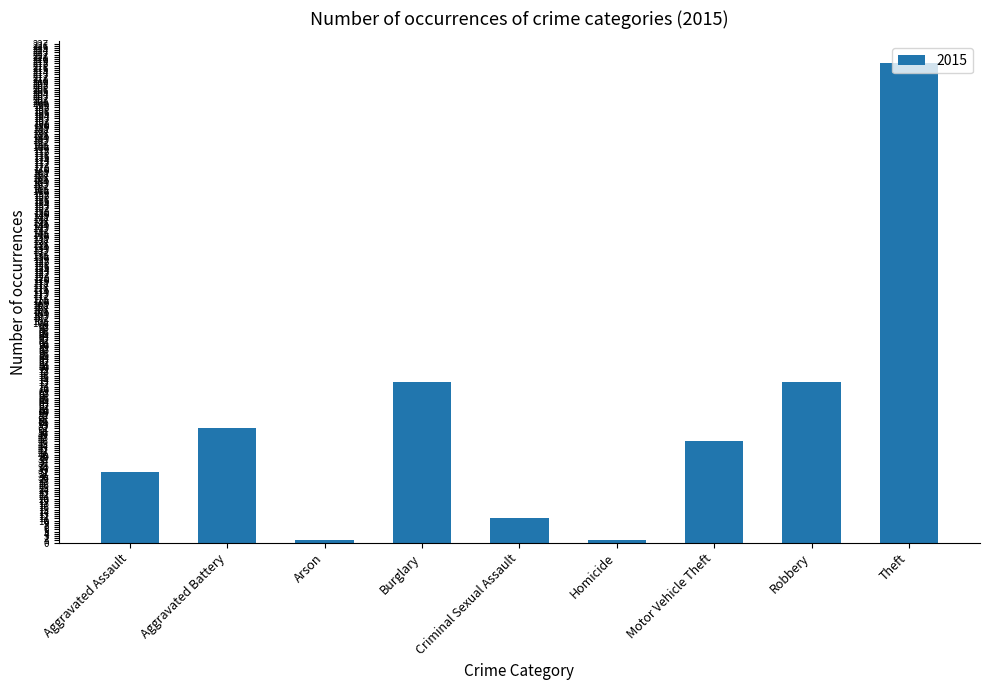

Reading left to right, what are all the values shown in this chart?

Aggravated Assault=32	Aggravated Battery=52	Arson=1	Burglary=73	Criminal Sexual Assault=11	Homicide=1	Motor Vehicle Theft=46	Robbery=73	Theft=218